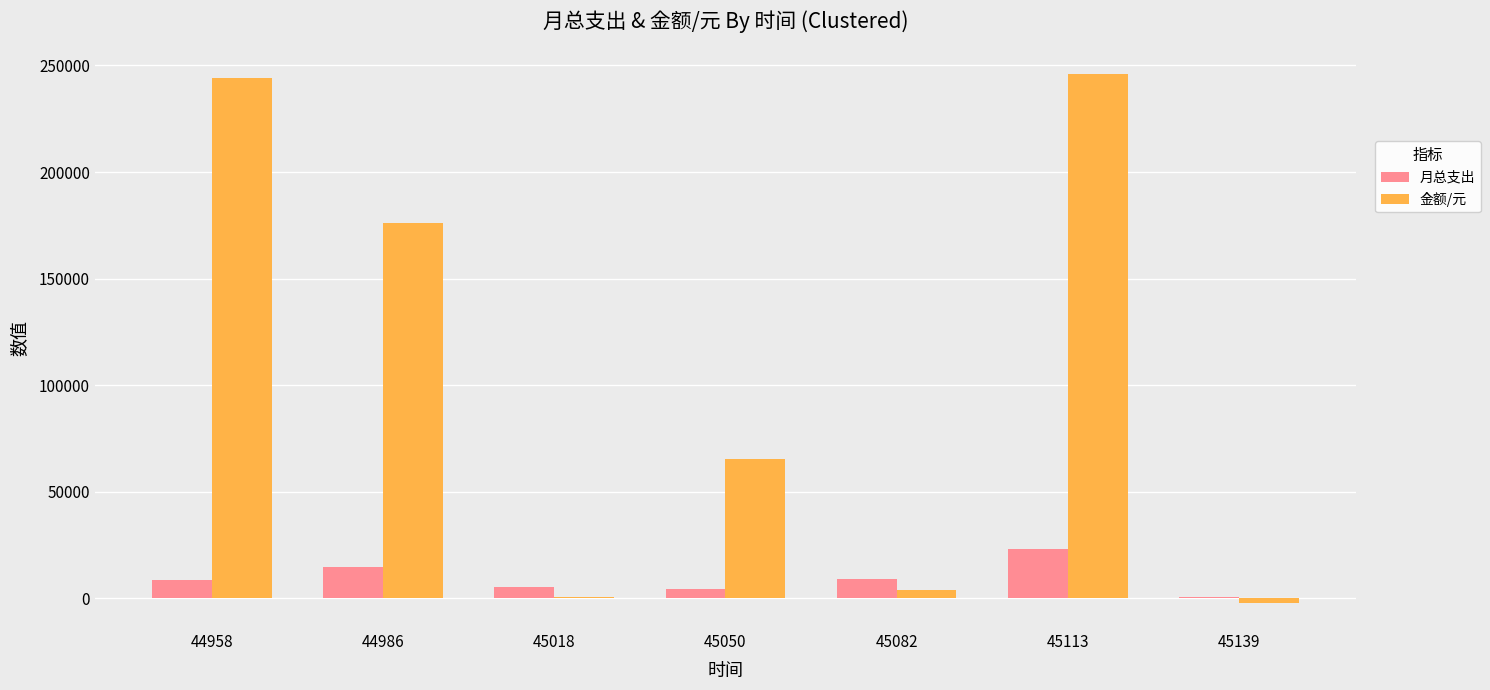

Is it true that 金额/元 equals 246191.6 at 45113?

True